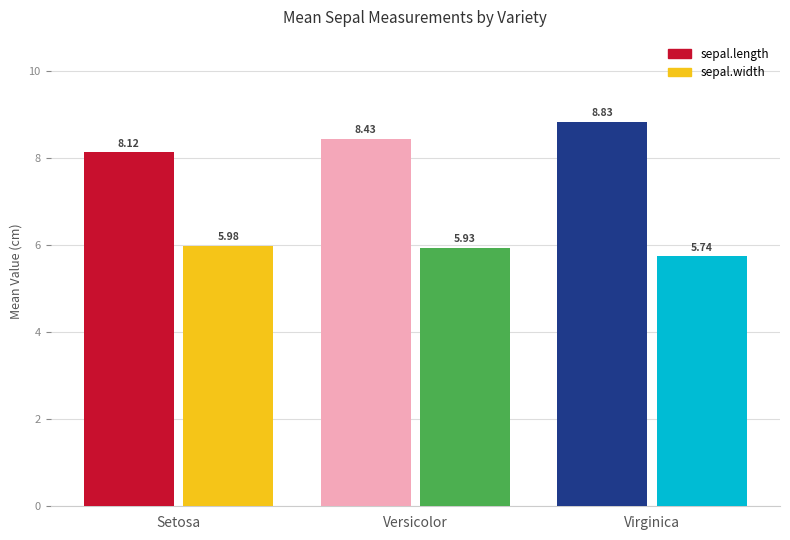

What is the label of the 2nd bar from the right?

Versicolor